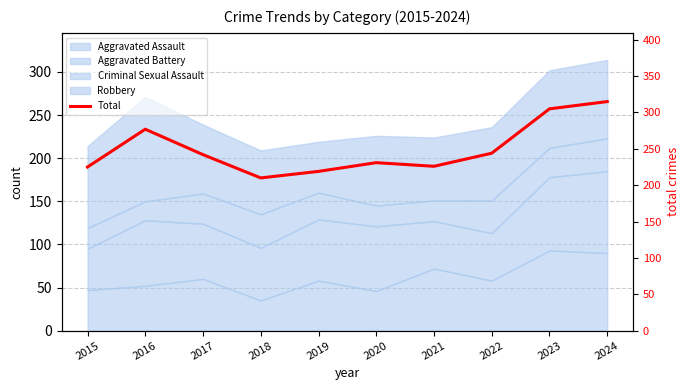

How many interior local peaks (higher than both neighbors) does the data have?

2